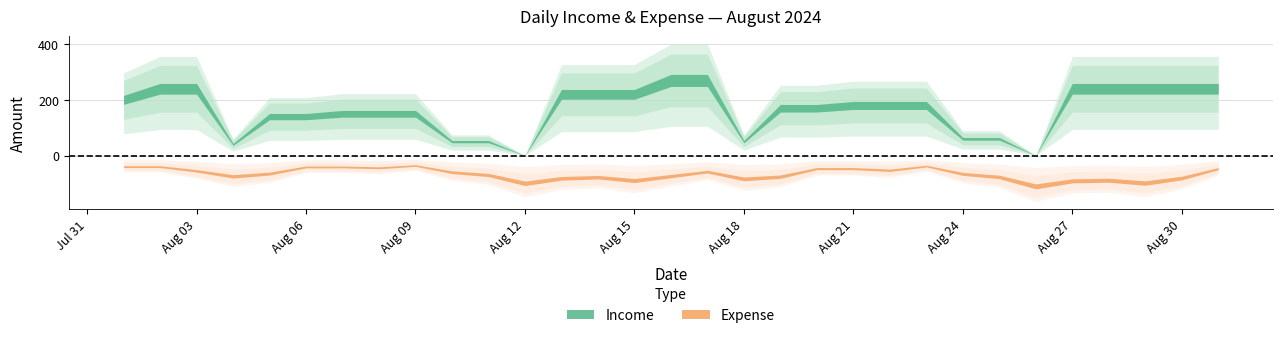

At which label is Expense closest to 95?

06-08-2024